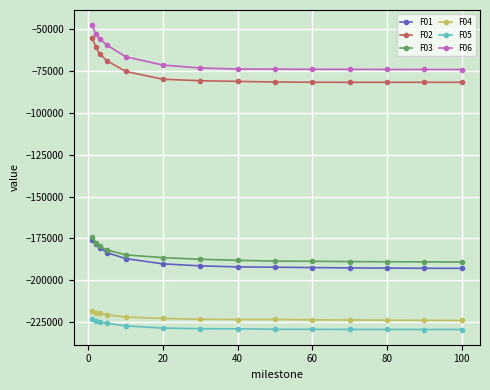

What is the maximum value shown in the chart?

-47473.0